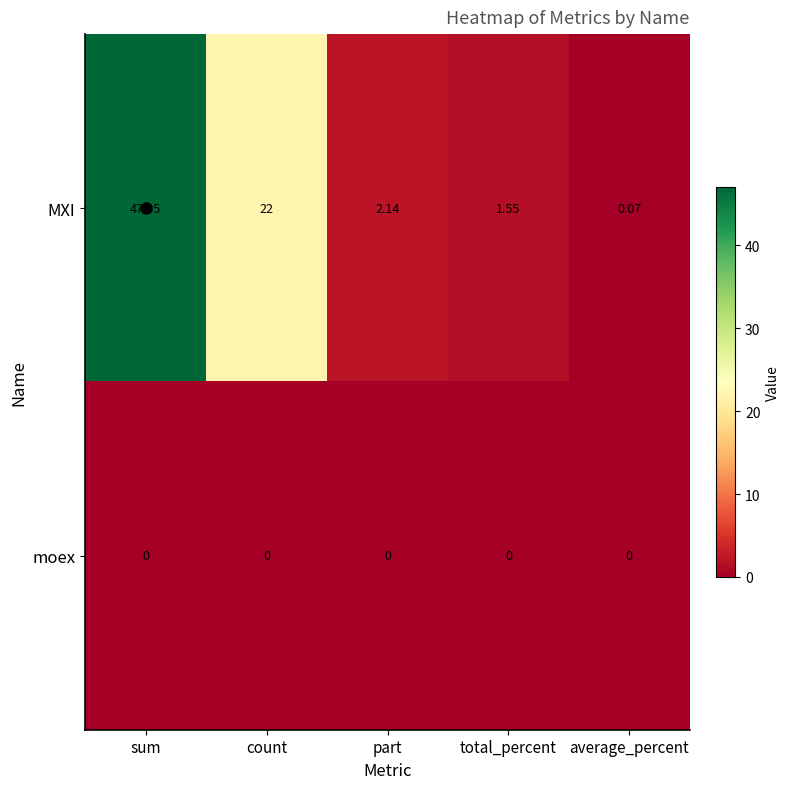

At which category is the sum across all series the highest?

sum